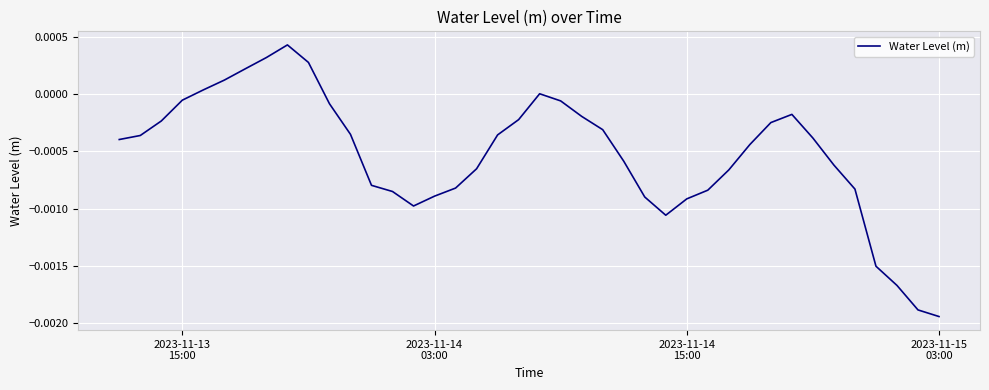

How many lines are shown in the chart?

1